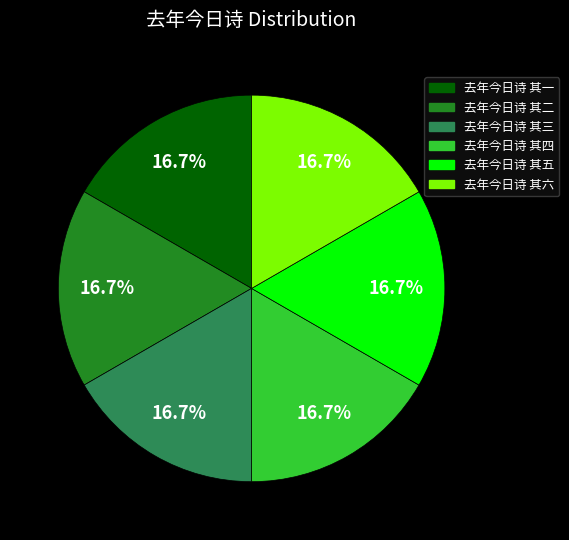

How much of the chart is everything except 去年今日诗 其三?

83.3%